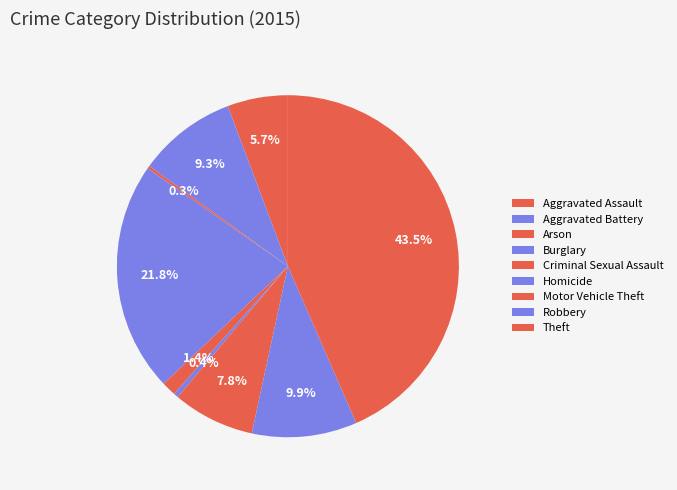

What is the change in value from Burglary to Robbery?

-401